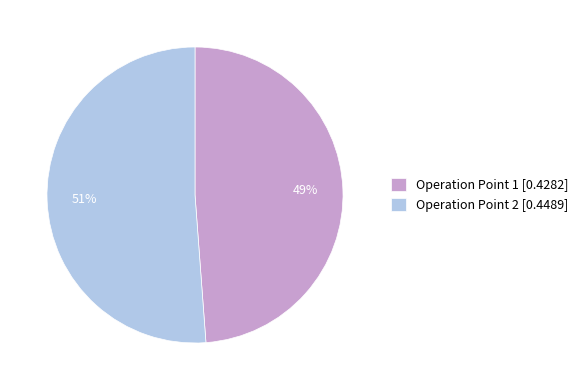

To the nearest percent, what percentage of the pie is Operation Point 1 [0.4282]?

49%